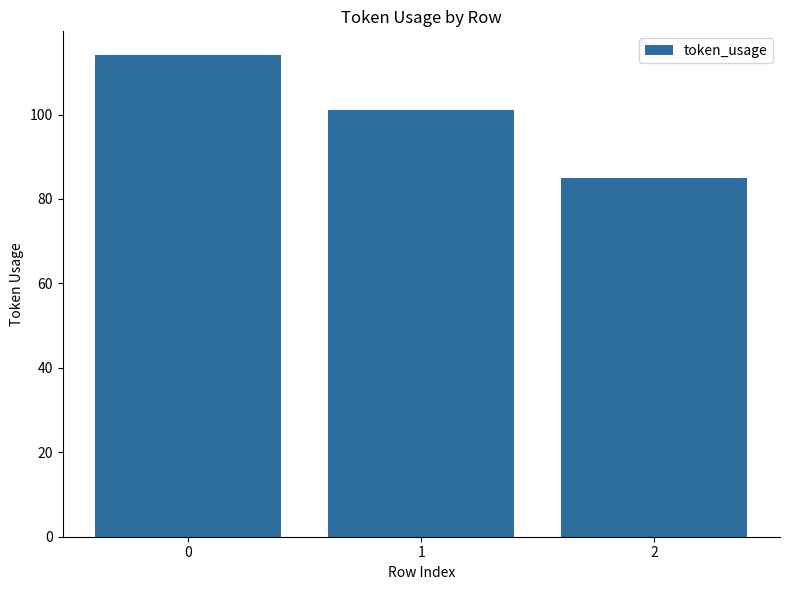

What is the greatest value displayed?

114